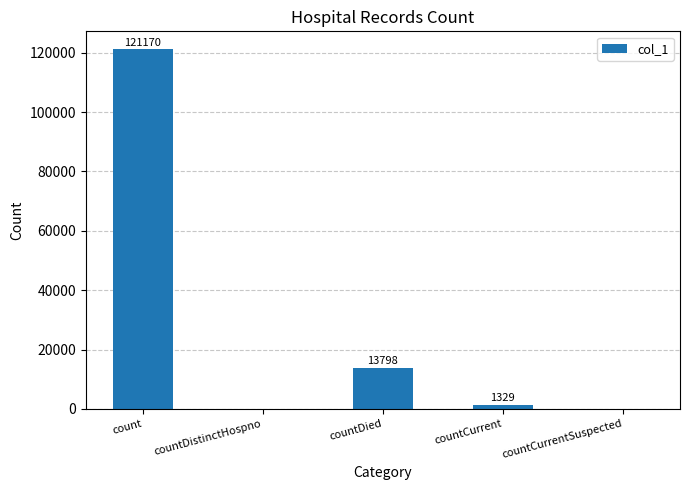

What is the greatest value displayed?

121170